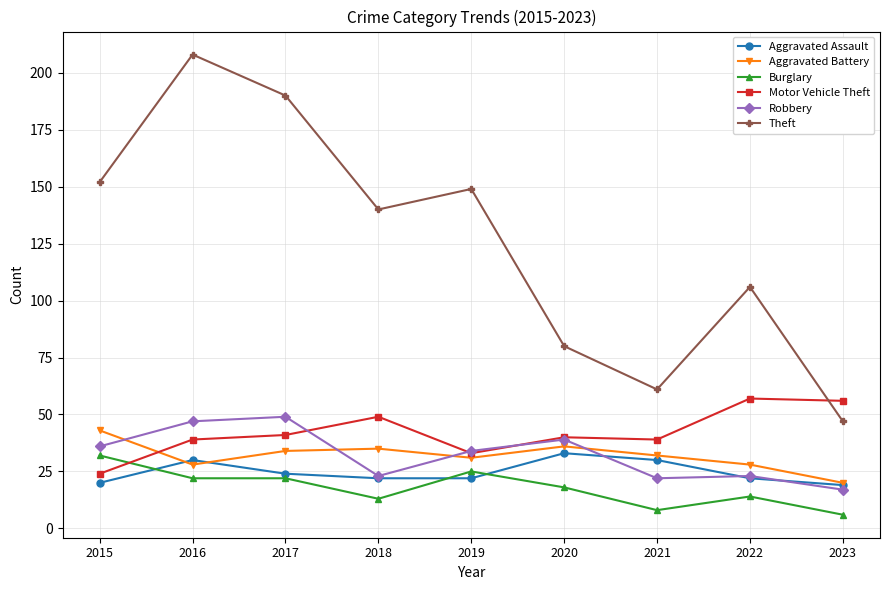

Does the chart display data point markers on the line(s)?

Yes